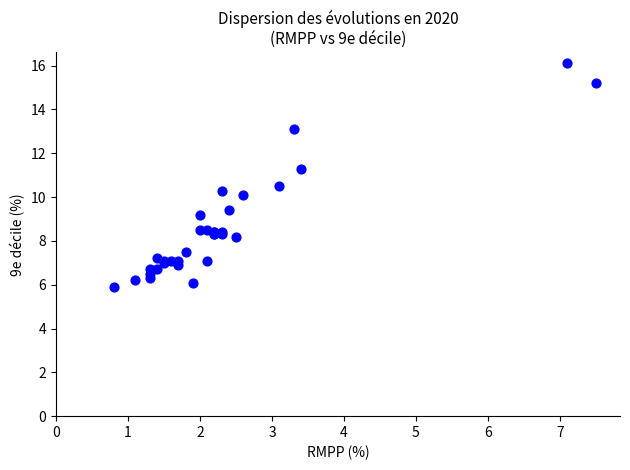

What Y value in the scatter plot is closest to 11?

11.3